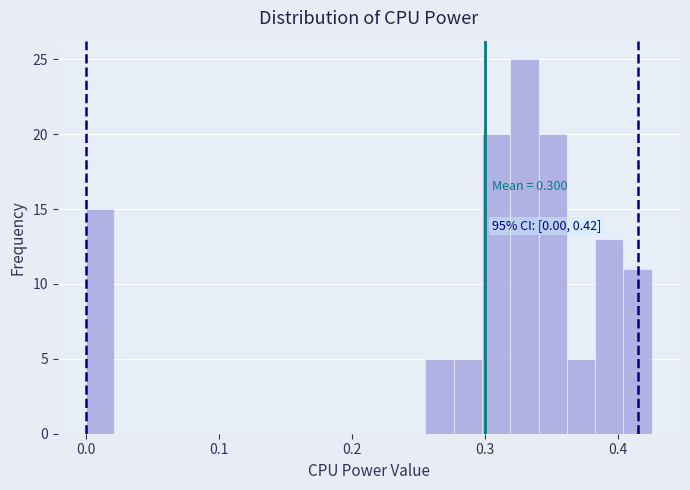

Read against the x-axis, roughly where is the centre of the tallest bar?

0.33